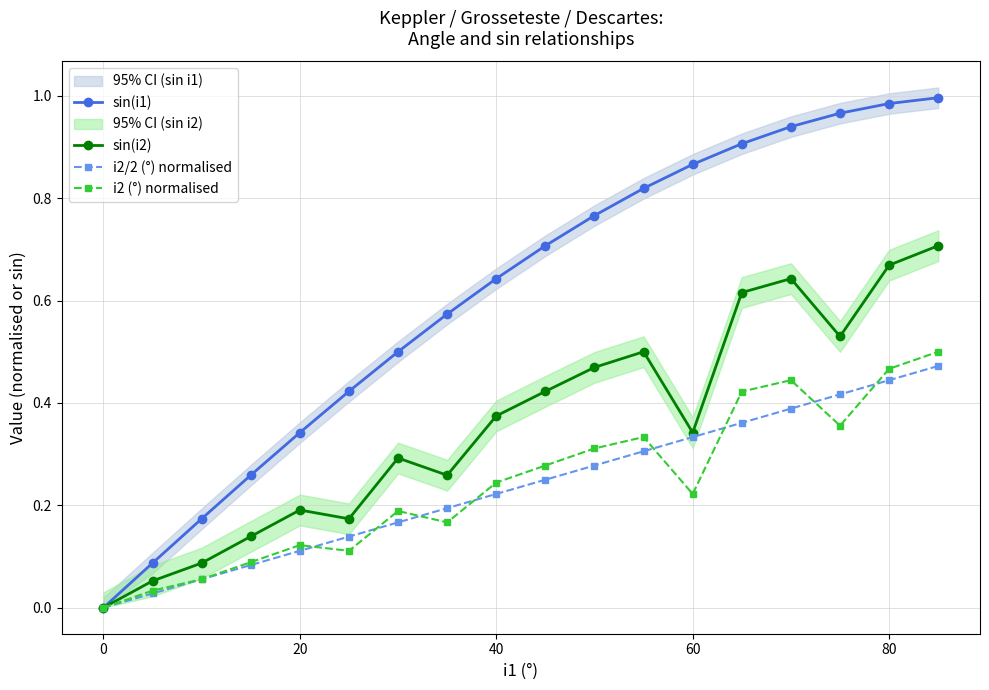

Reading left to right, transcribe all the data shown in this chart.

sin(i1): 0.0	0.1	0.2	0.3	0.3	0.4	0.5	0.6	0.6	0.7	0.8	0.8	0.9	0.9	0.9	1.0	1.0	1.0
sin(i2): 0.0	0.1	0.1	0.1	0.2	0.2	0.3	0.3	0.4	0.4	0.5	0.5	0.3	0.6	0.6	0.5	0.7	0.7
i2/2 (°) normalised: 0.0	0.0	0.1	0.1	0.1	0.1	0.2	0.2	0.2	0.2	0.3	0.3	0.3	0.4	0.4	0.4	0.4	0.5
i2 (°) normalised: 0.0	0.0	0.1	0.1	0.1	0.1	0.2	0.2	0.2	0.3	0.3	0.3	0.2	0.4	0.4	0.4	0.5	0.5